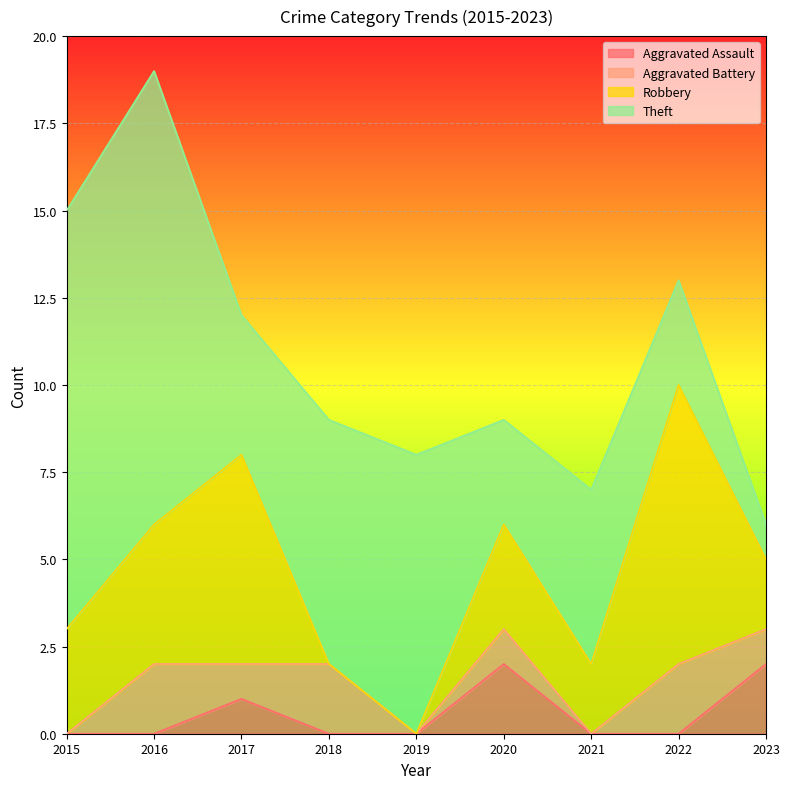

How many data points in Robbery are less than 3?

4